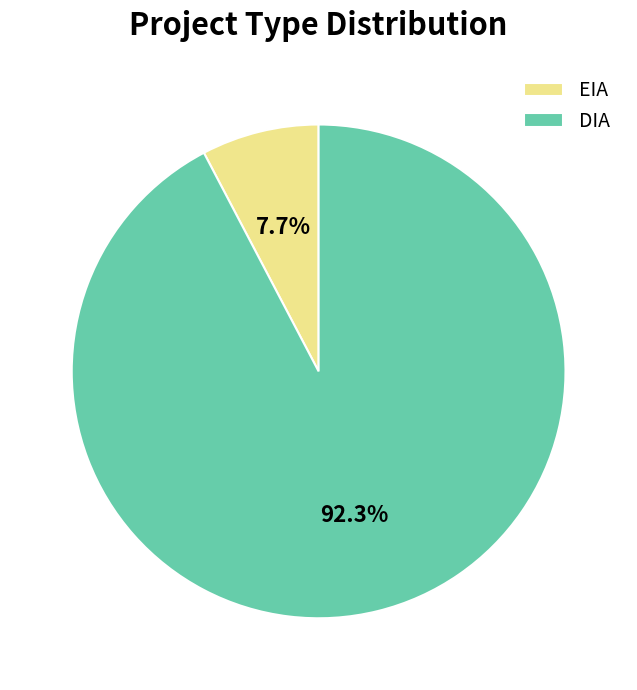

How many segments does this pie chart have?

2